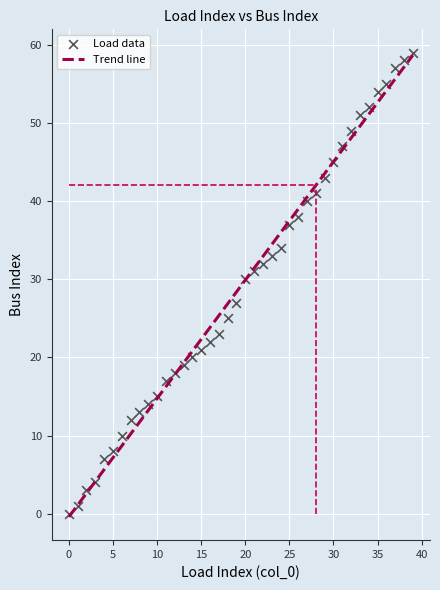

What is the range of Y values (max minus min)?

59